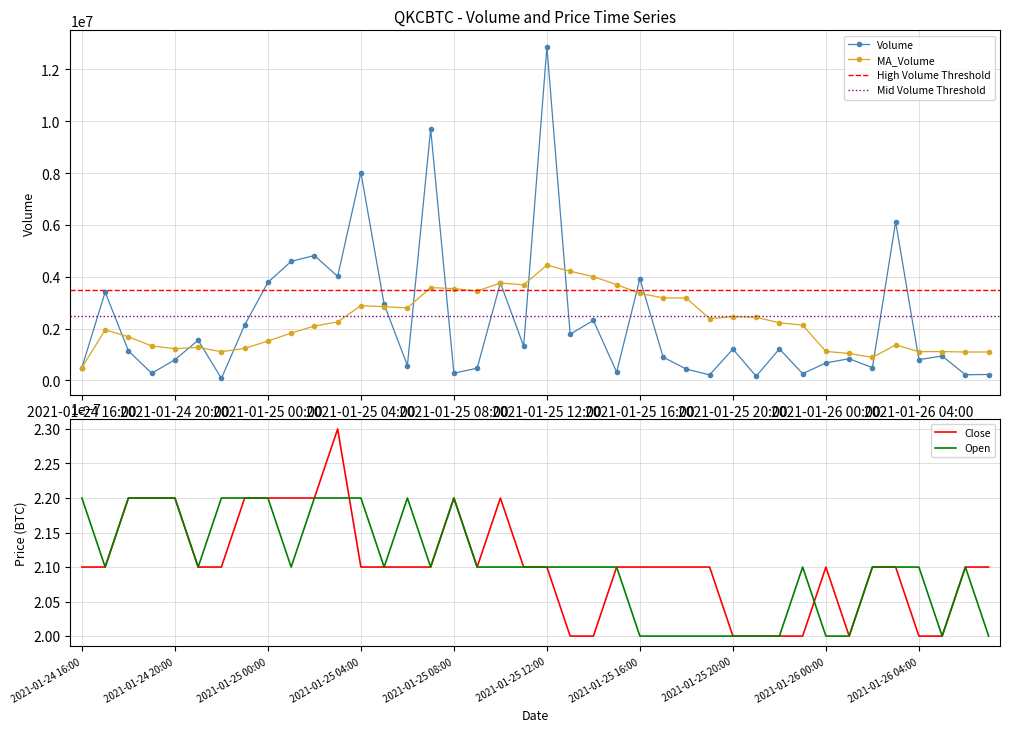

What is the total value across all series at 10?

6922255.4